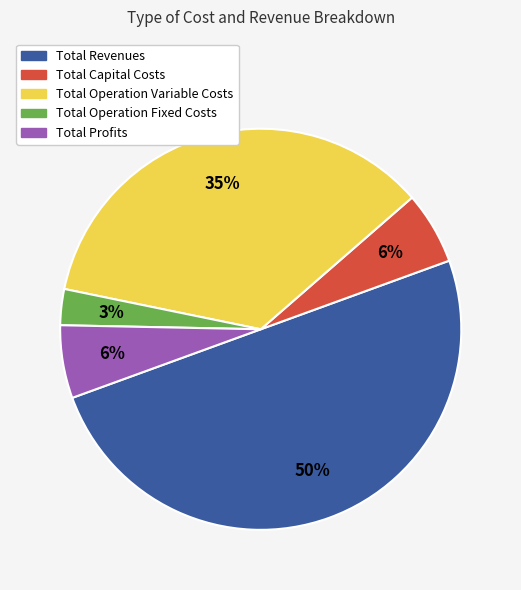

Does Total Profits represent more than half of the total?

No